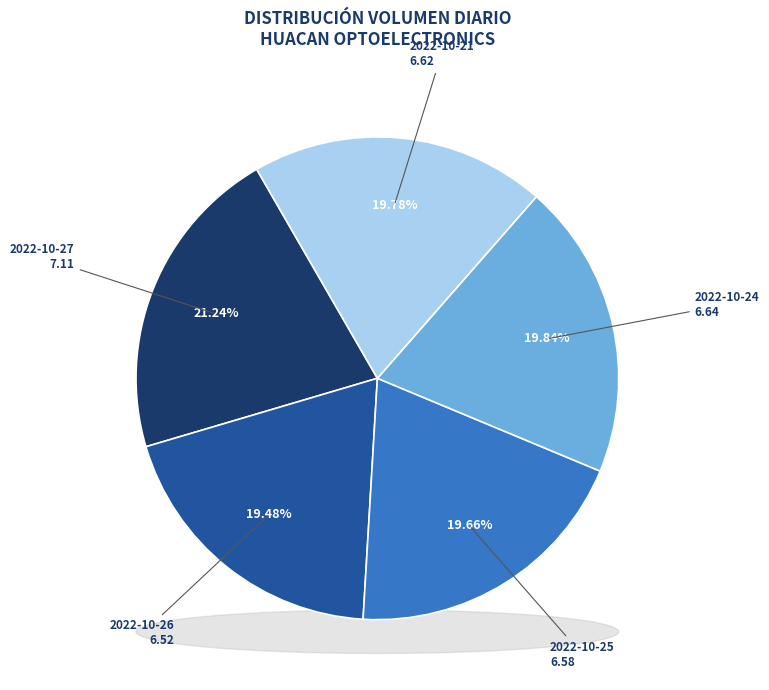

Is there any slice that represents more than half of the pie?

No